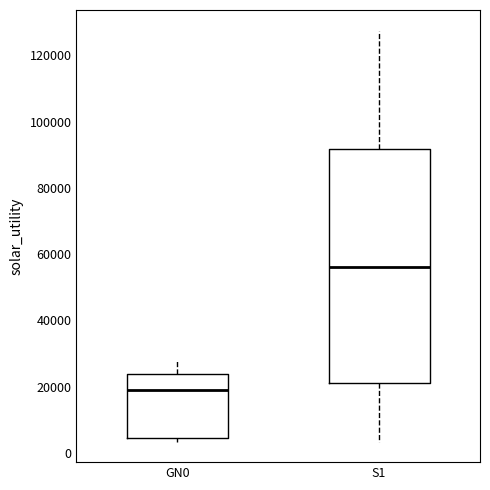

Which box has the lowest median line?

GN0